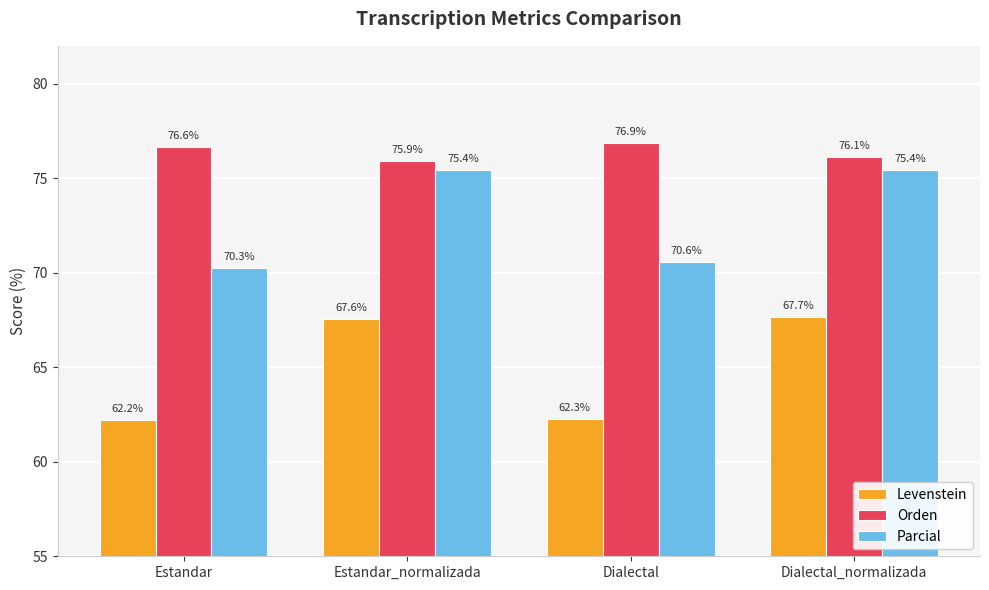

How many bars are there in each group?

3